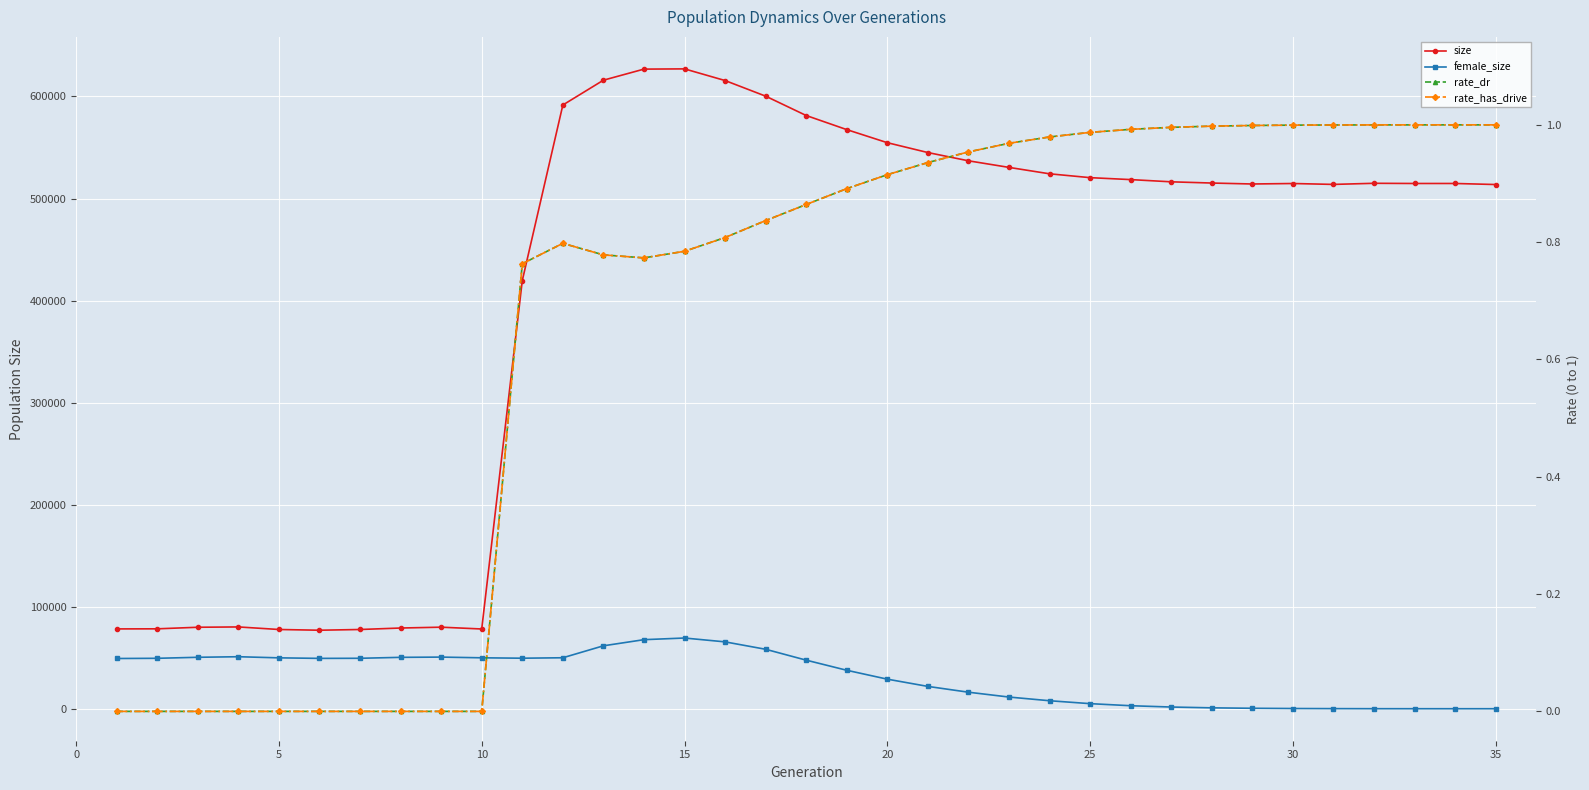

What is the spread (max minus min) of values at 25?

76932.0